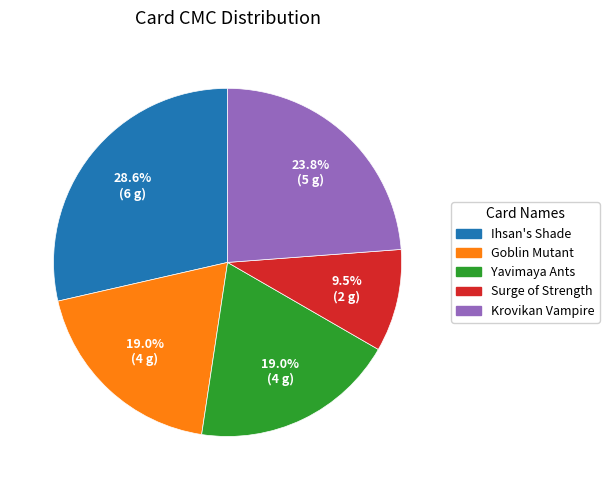

Is Ihsan's Shade the majority of the pie?

No